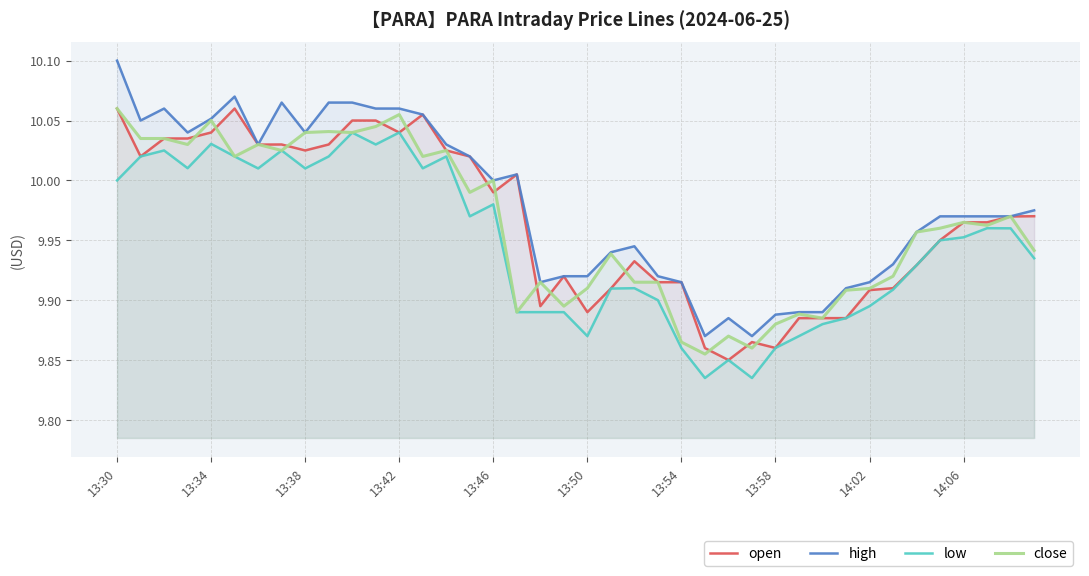

Which series has the largest total across all categories?

high